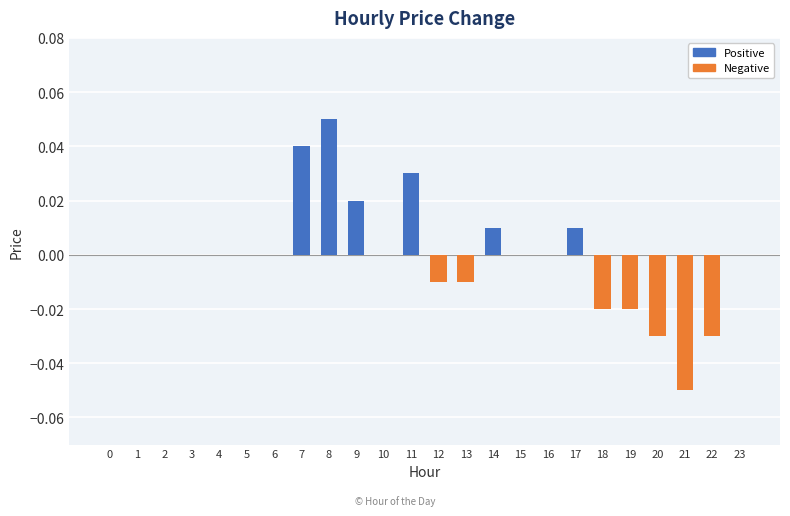

Count the number of data series in this chart.

1